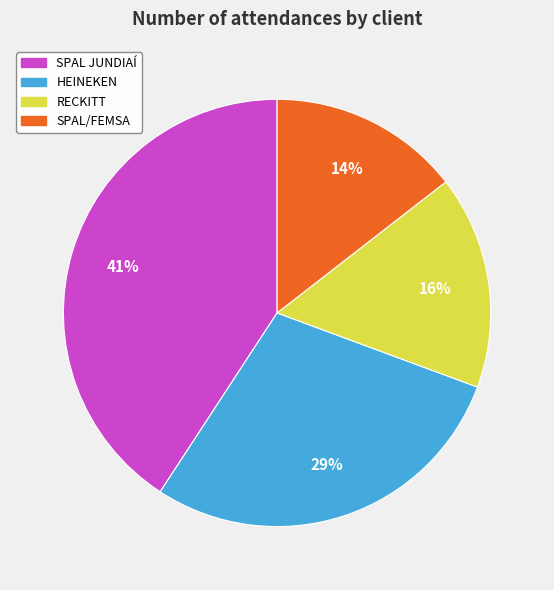

Does SPAL JUNDIAÍ represent more than half of the total?

No